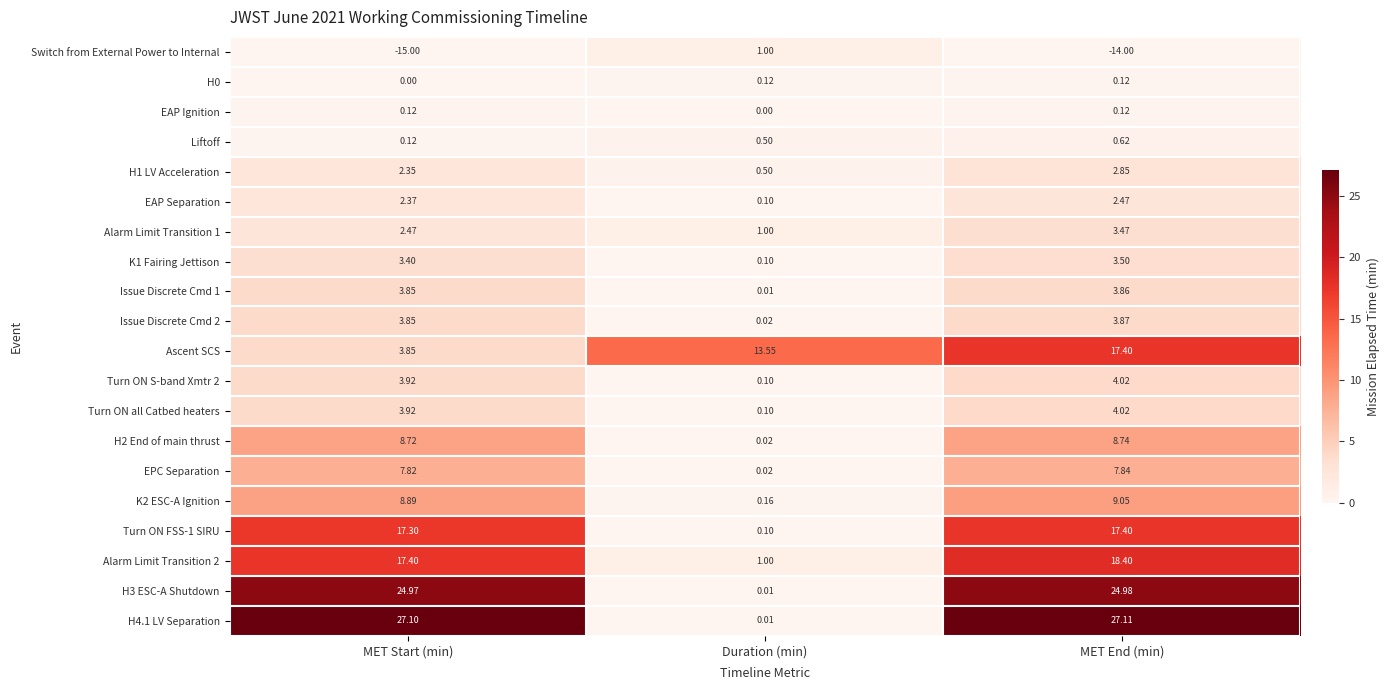

Count the number of categories in the chart.

3